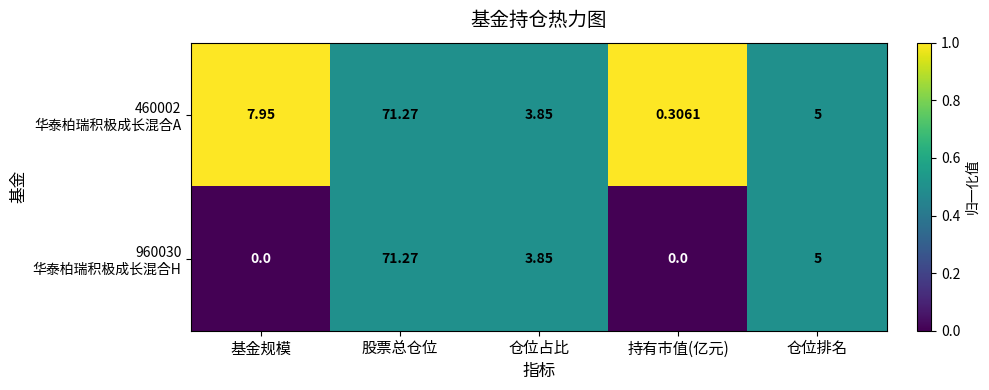

At which category does the chart reach its peak across all series?

股票总仓位